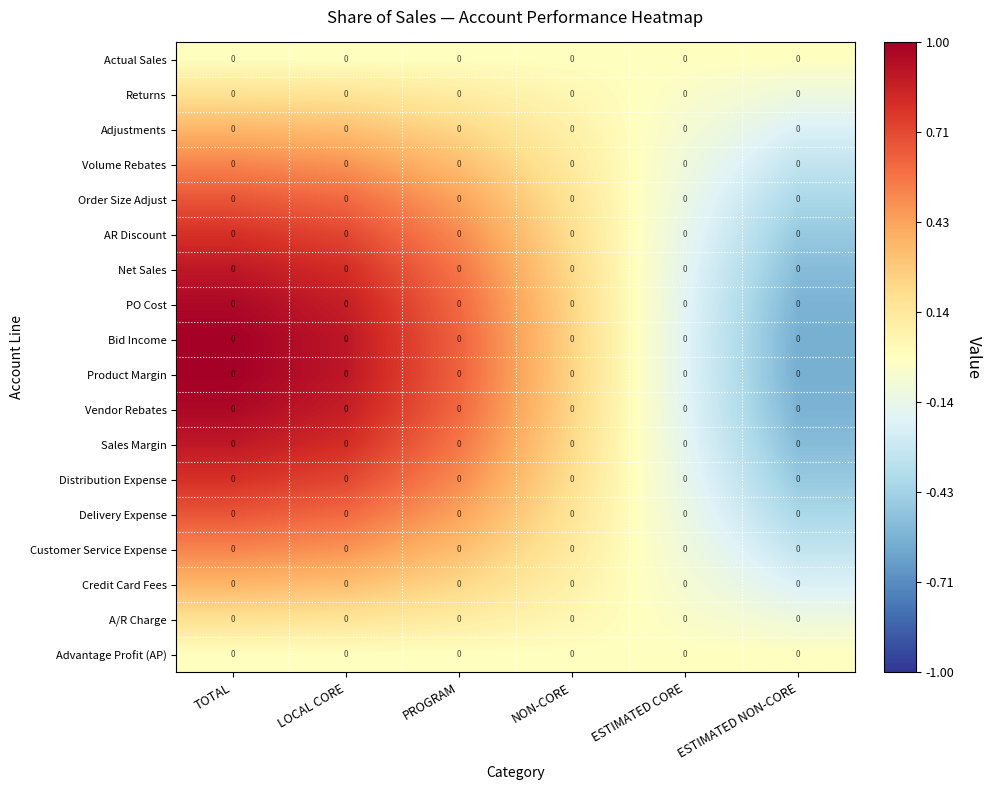

Count the Order Size Adjust values in the range 0 to 1.

4